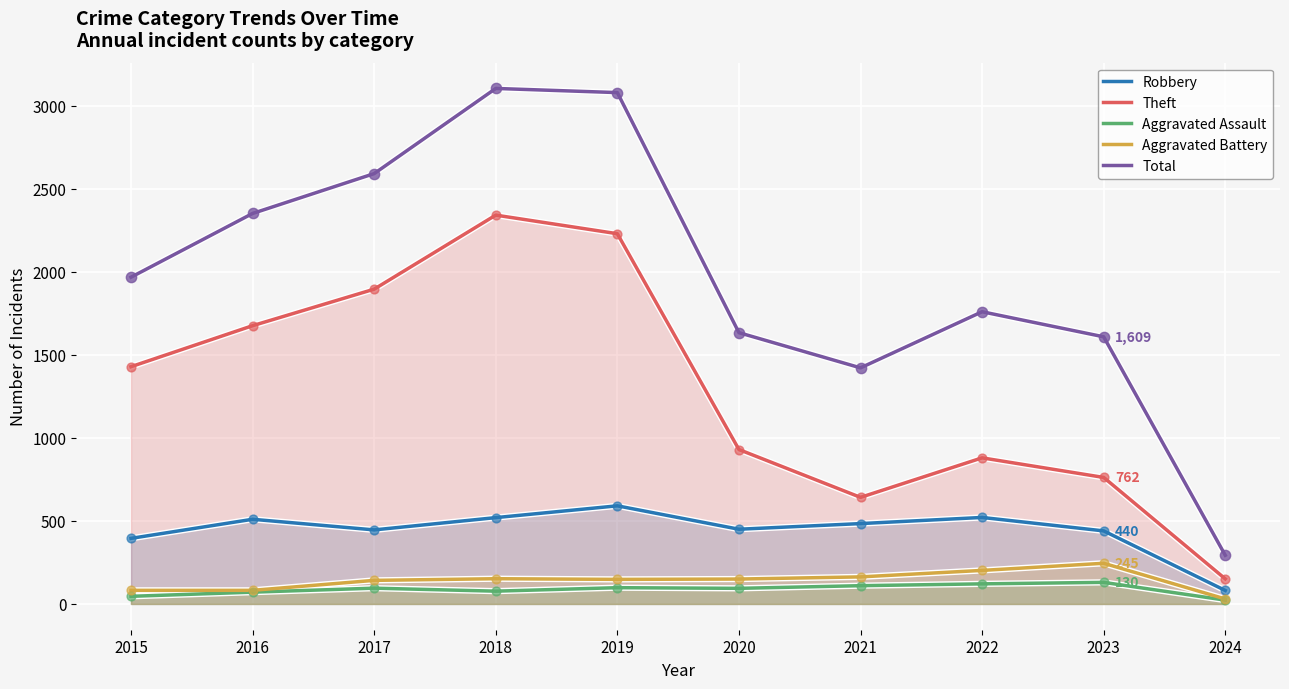

Which series reaches the minimum Y coordinate?

Aggravated Assault